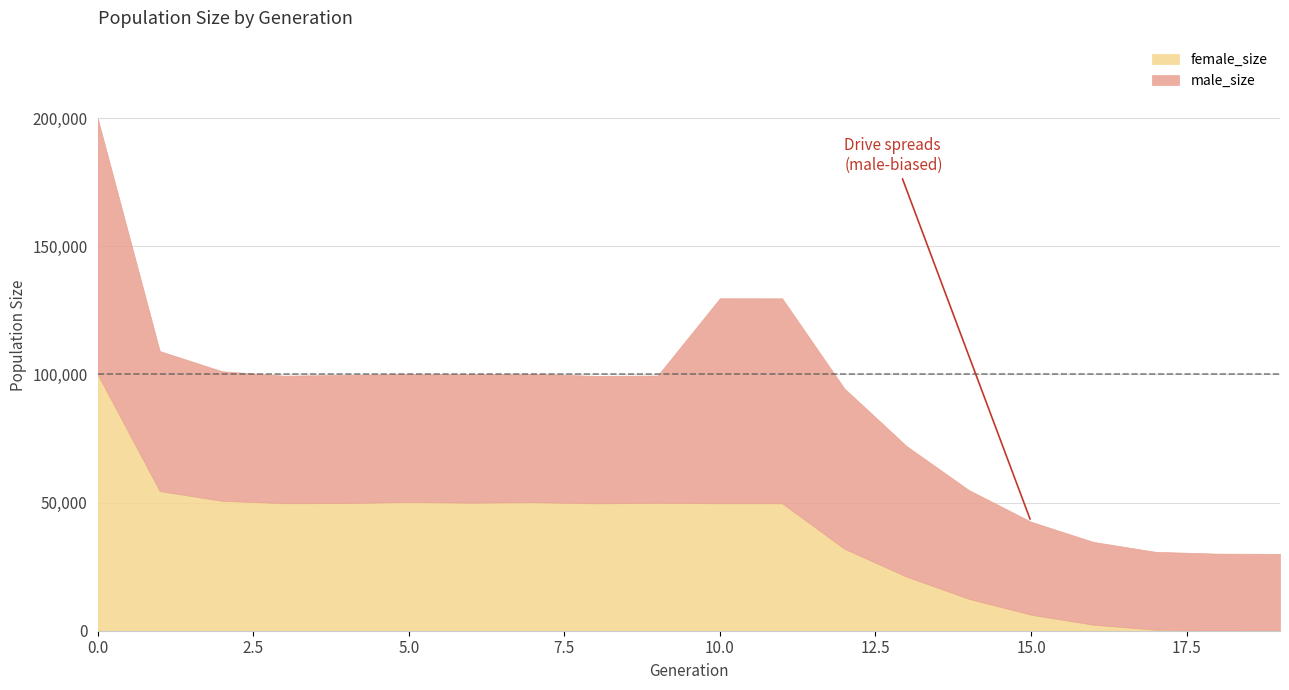

The value of male_size at 9 is 15537. True or false?

False